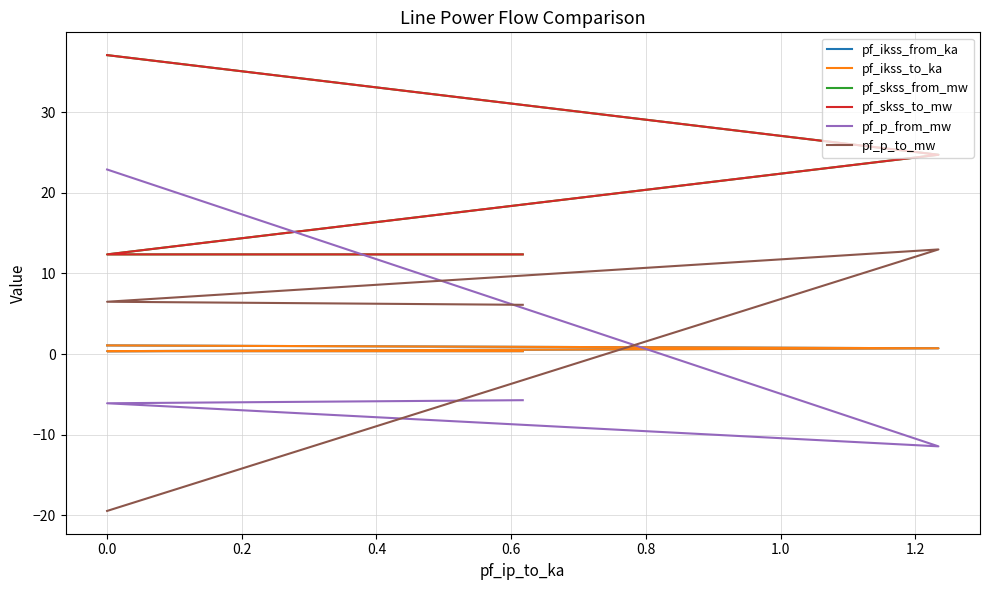

What is the minimum value for pf_p_from_mw?

-11.4